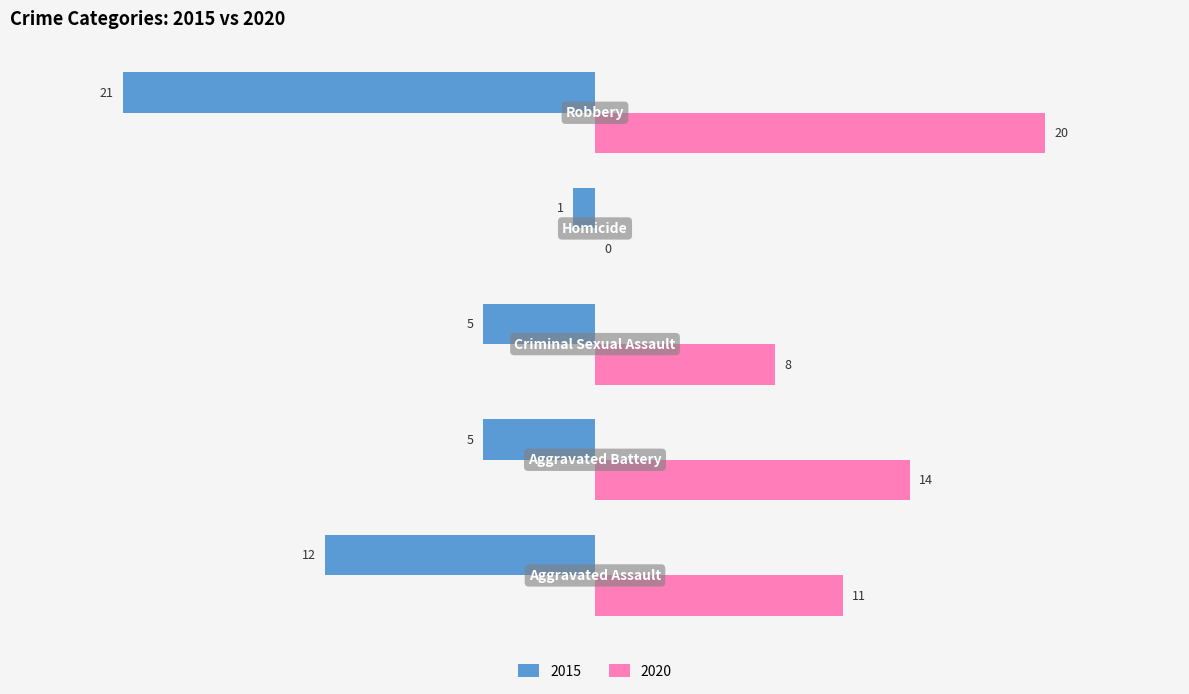

How many 2020 values are between 8 and 14?

3